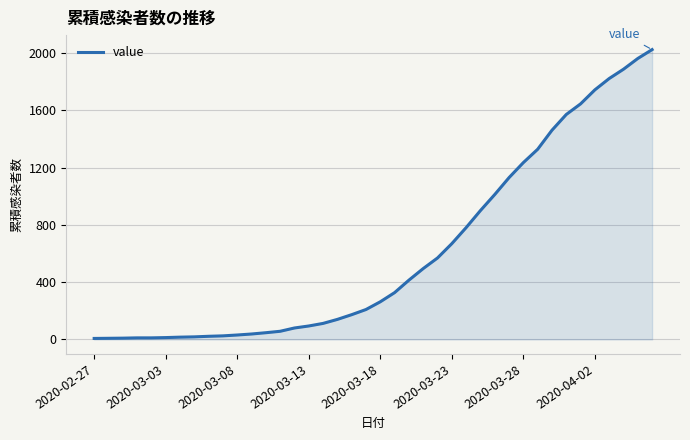

What is the greatest value displayed?

2024